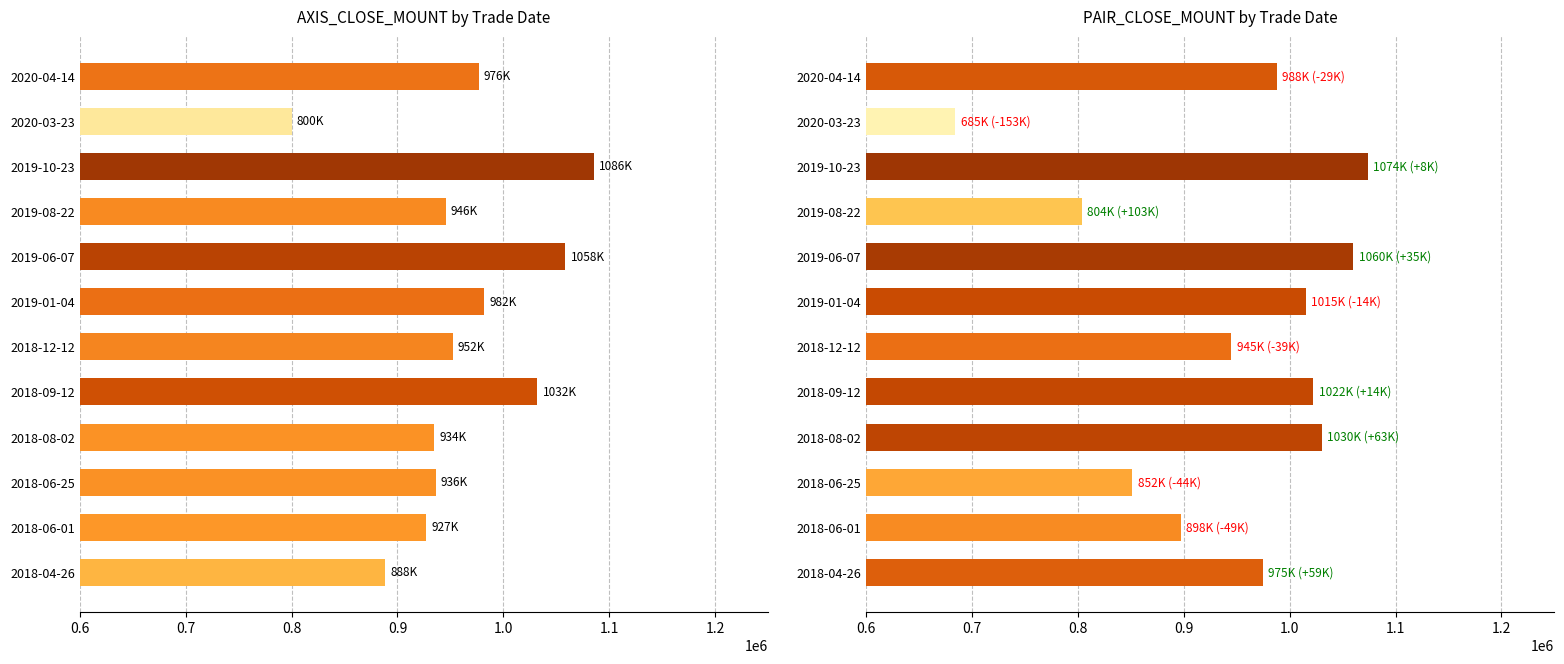

Is it true that PAIR_CLOSE_MOUNT equals 1373045 at 2019-01-04?

False